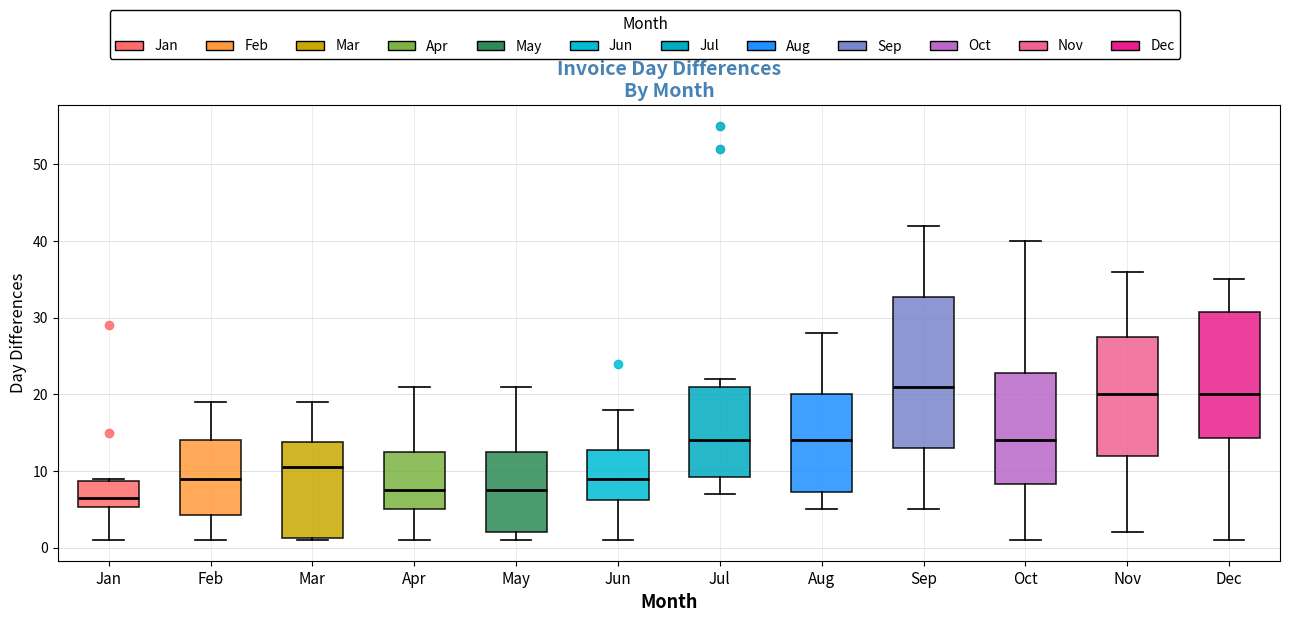

Which box has the lowest median line?

Jan